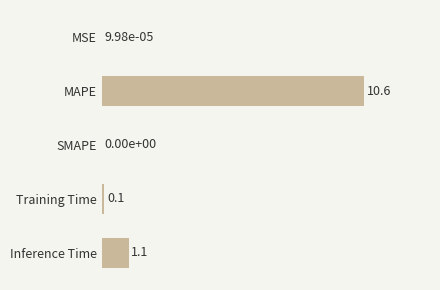

Which label corresponds to the largest value in the chart?

MAPE